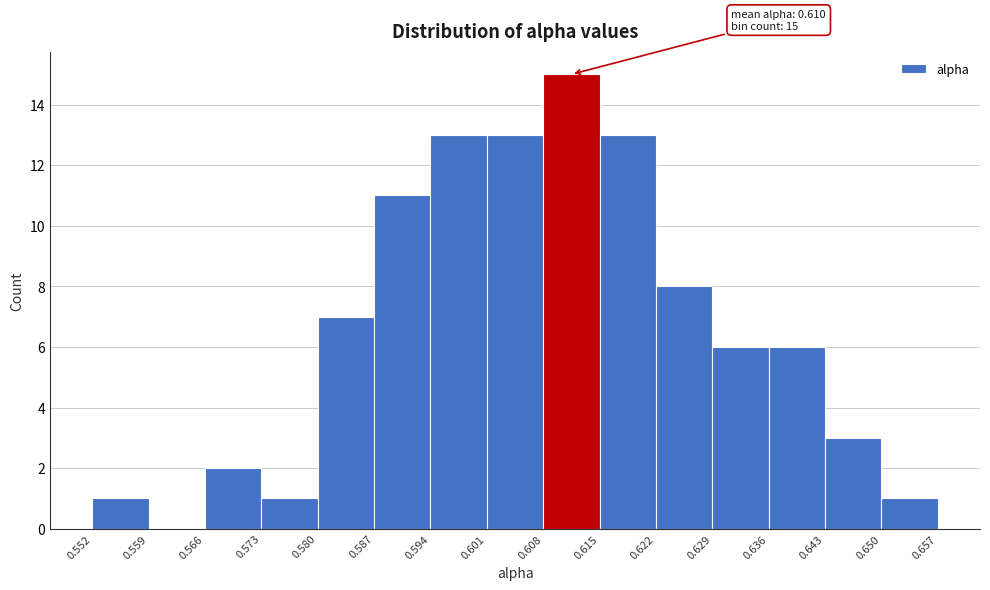

Over which range of the x-axis is the bar tallest?

0.608 to 0.615